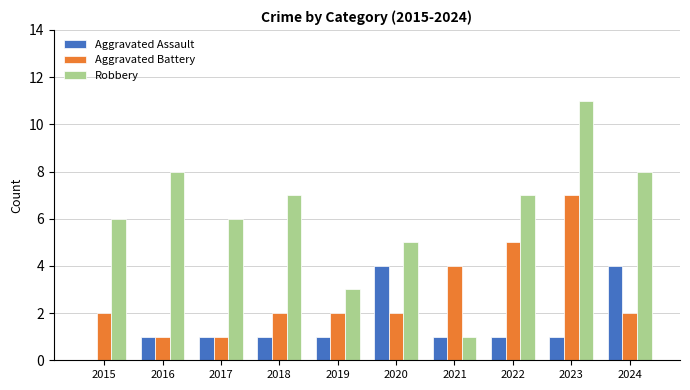

What is the difference between the Aggravated Assault values at 2020 and 2023?

3